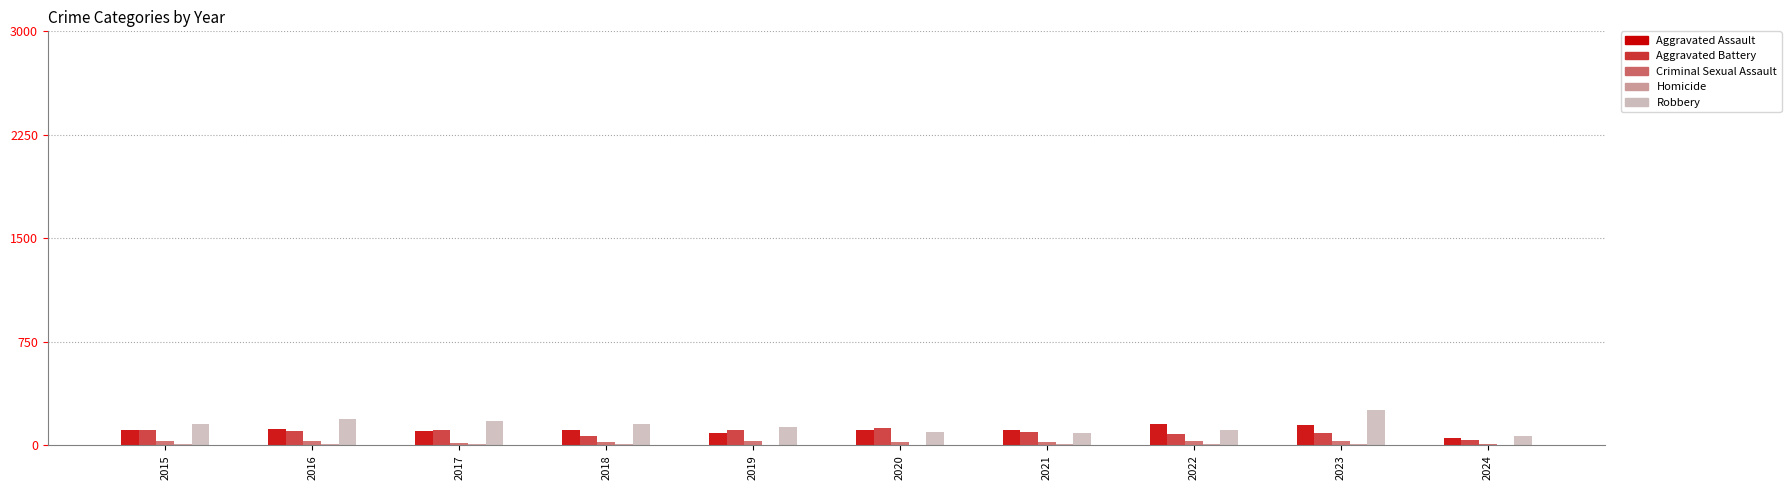

How many distinct data groups are displayed?

5